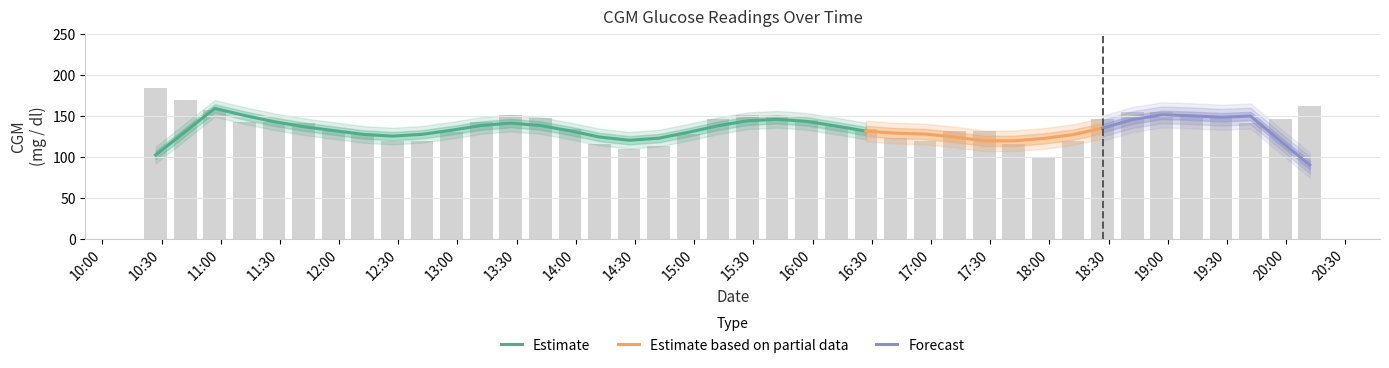

What is the maximum value for Estimate?

158.8